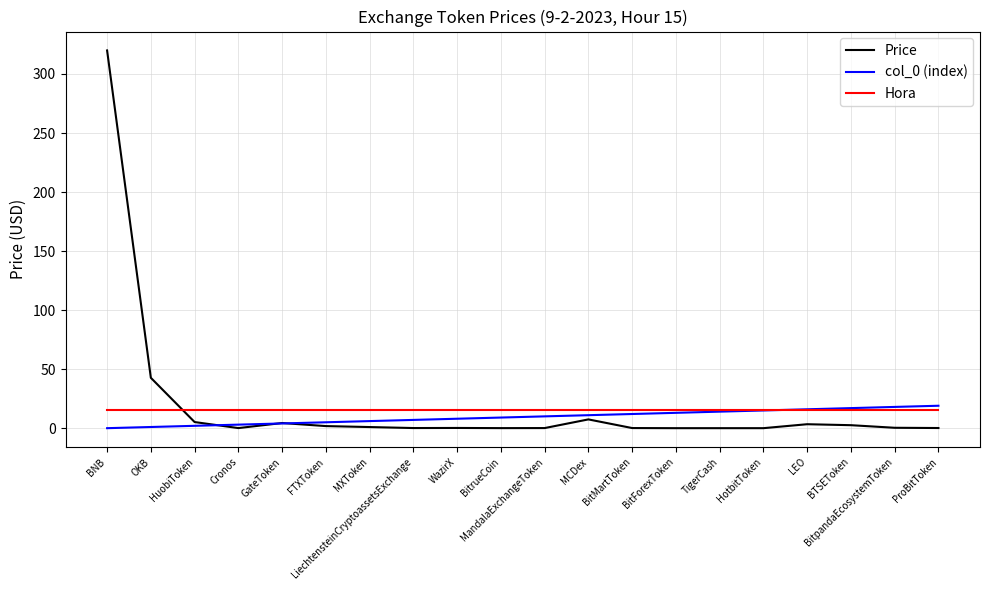

How many lines are shown in the chart?

3